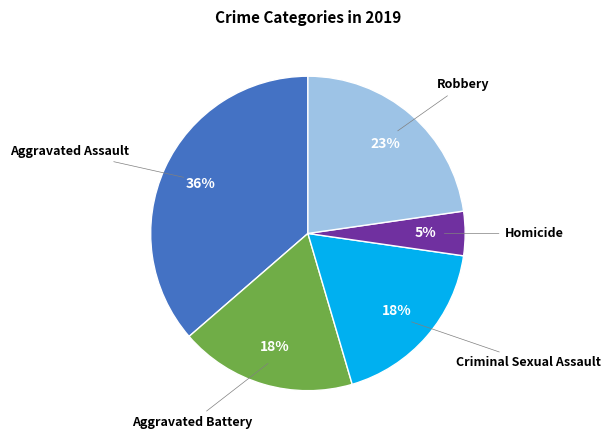

Does any single category account for the majority?

No